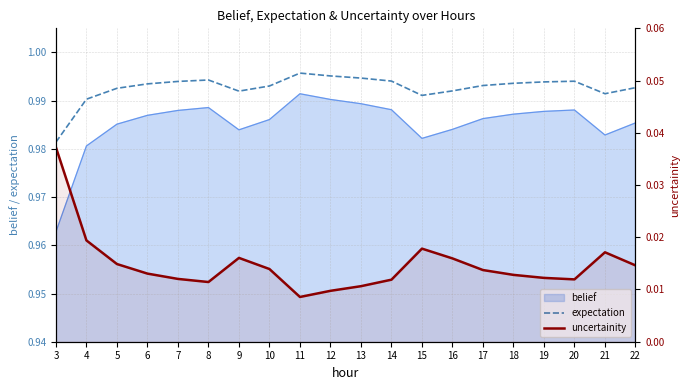

What is the spread (max minus min) of values at 10?

1.0